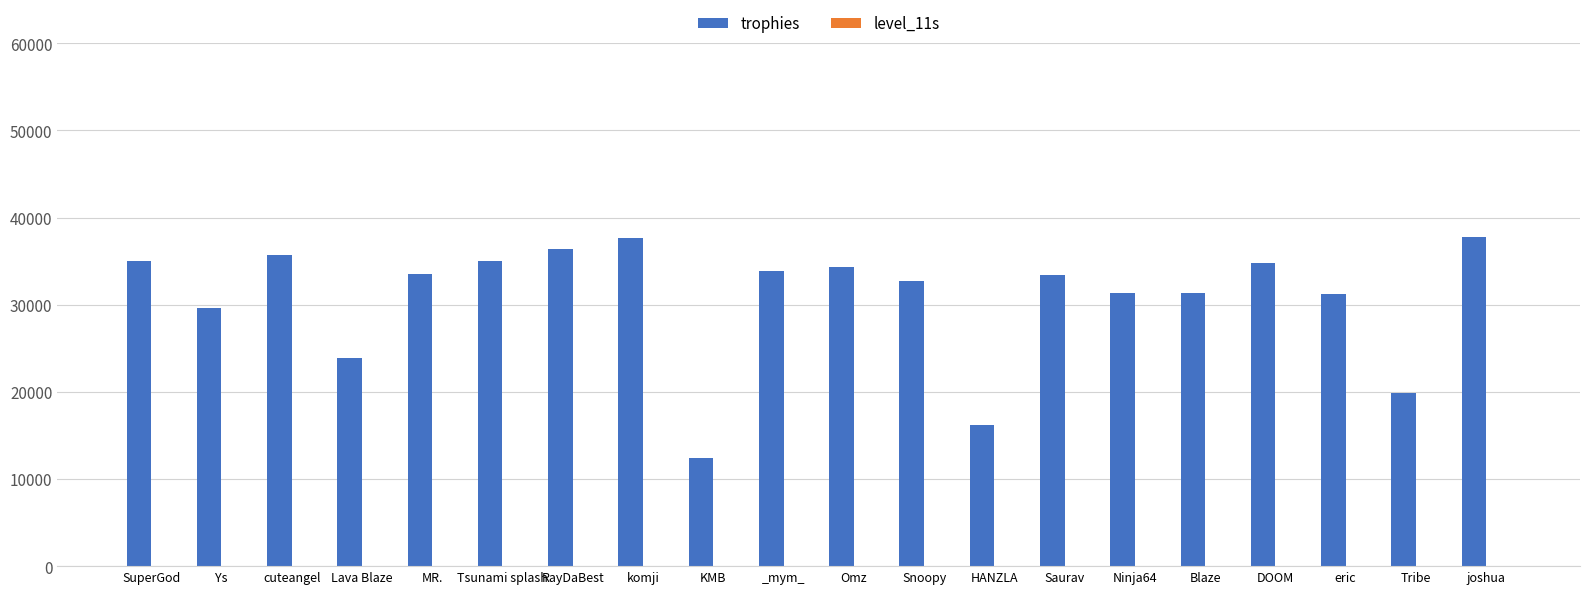

At which label is trophies closest to 25060?

Lava Blaze